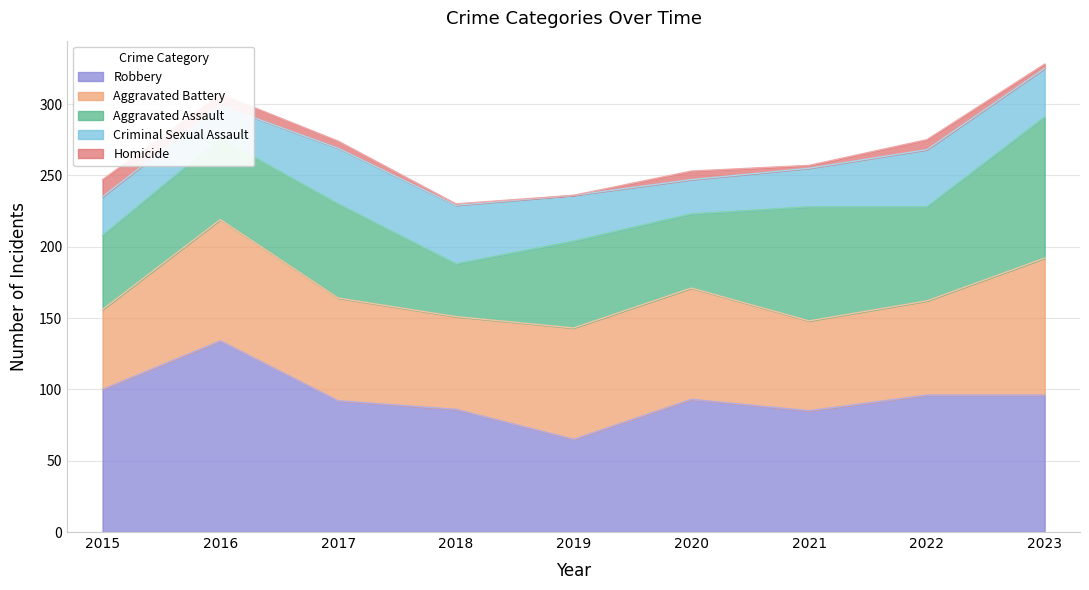

Where is Aggravated Battery nearest to the value 76?

2019